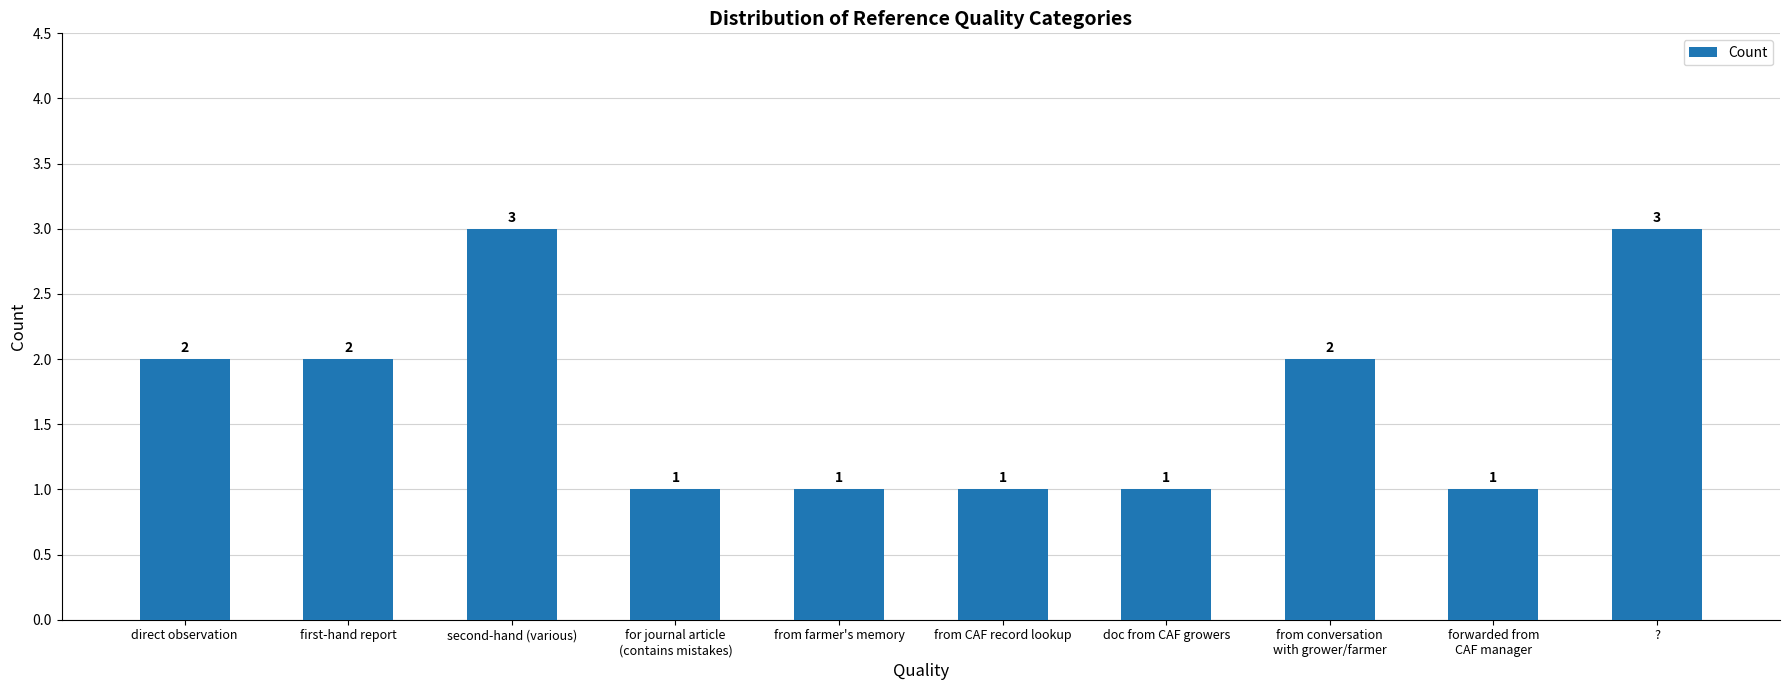

What is the maximum value shown in the chart?

3